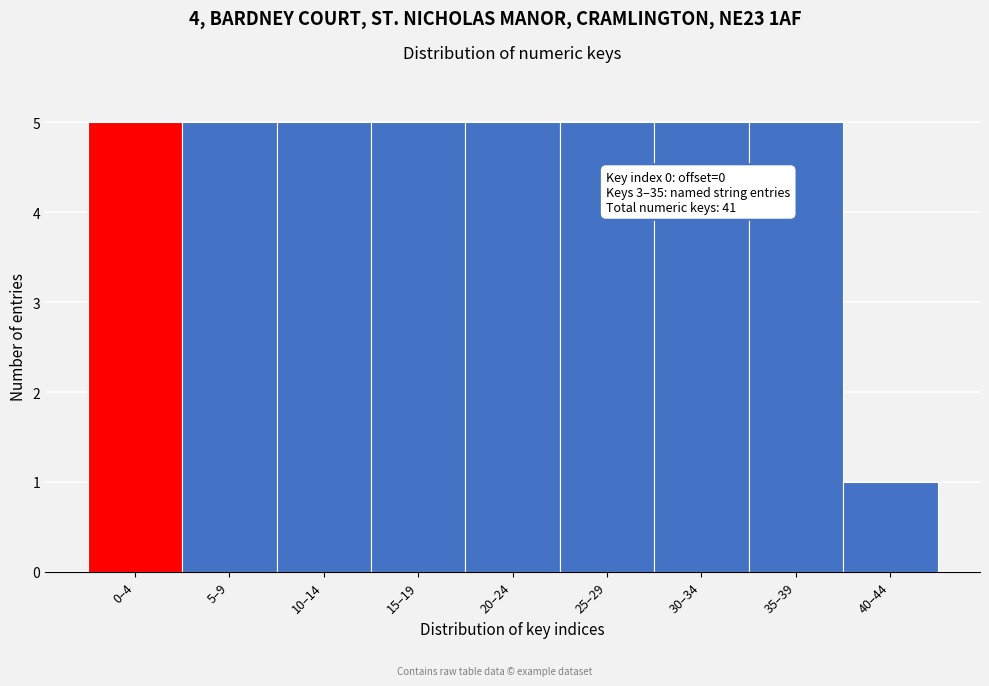

Reading right to left, transcribe all the data shown in this chart.

1	5	5	5	5	5	5	5	5